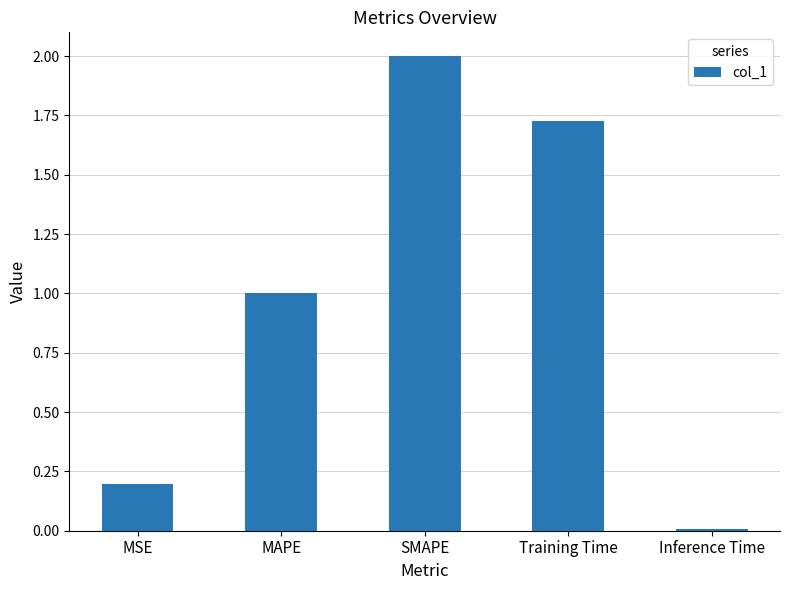

Does the chart contain any negative values?

No